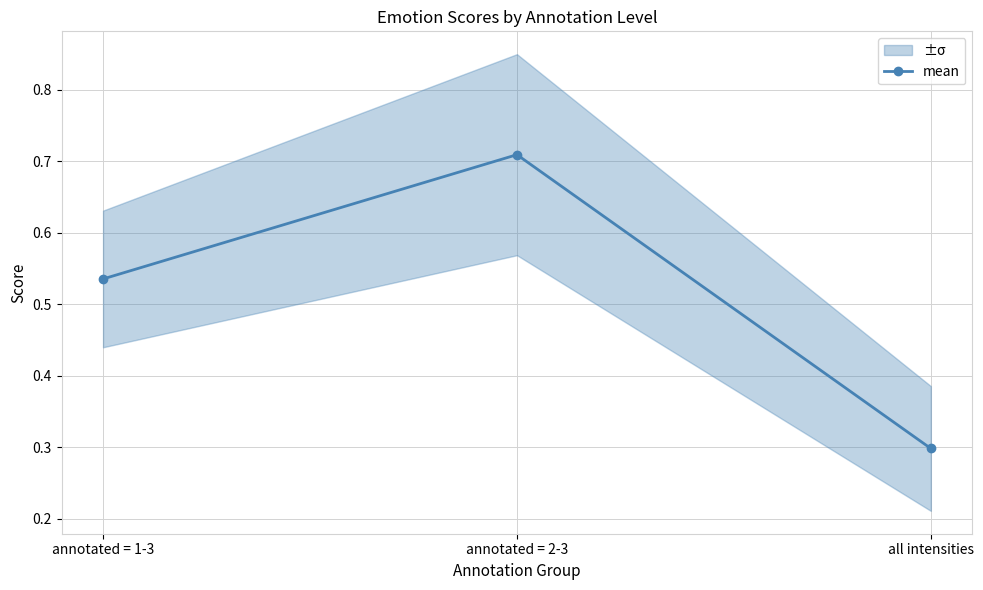

Reading right to left, transcribe all the data shown in this chart.

all intensities=0.3	annotated = 2-3=0.7	annotated = 1-3=0.5